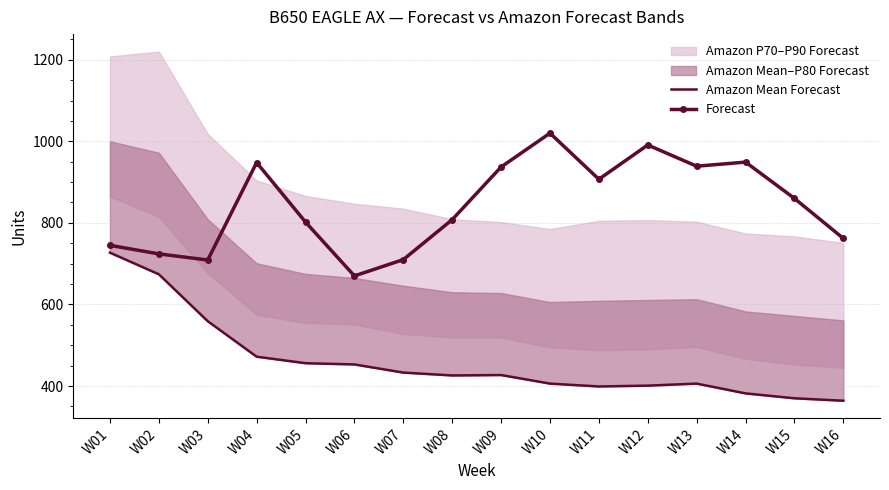

True or false: Amazon Mean Forecast and Forecast cross at least once.

False